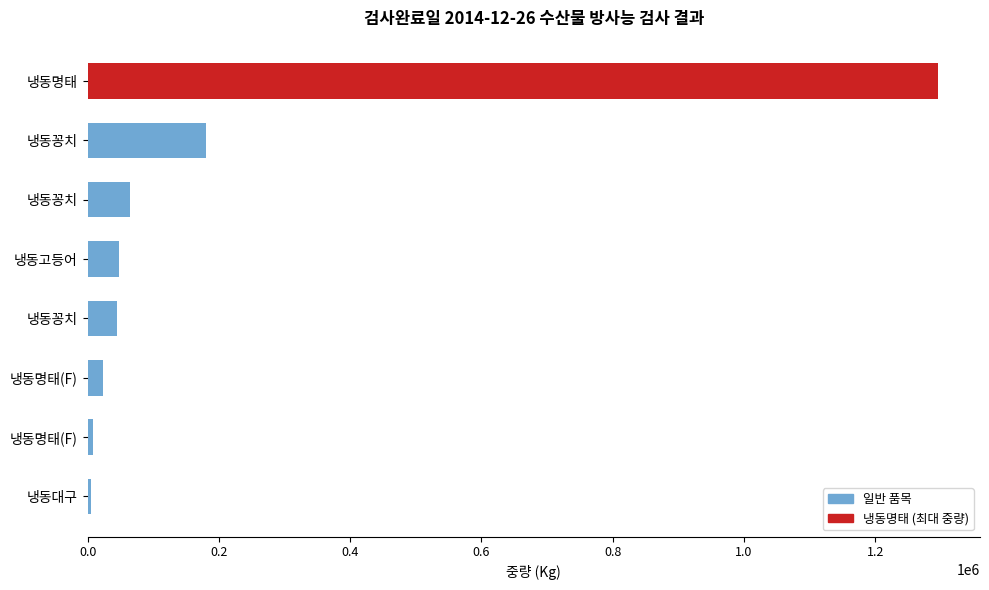

Are the bars horizontal?

Yes